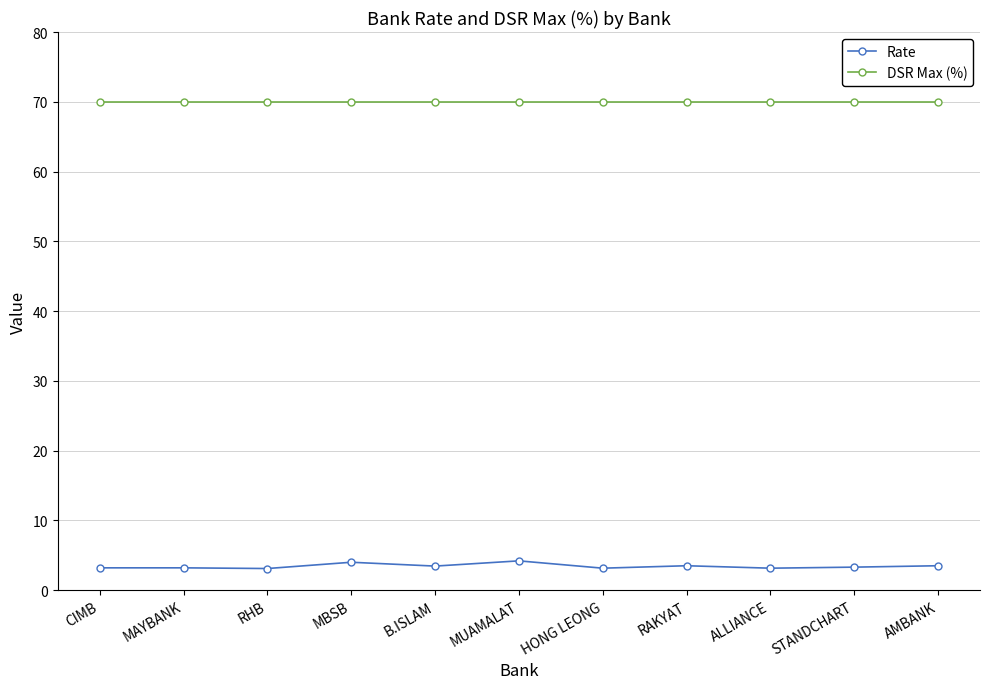

What are all the series names shown in the legend?

Rate, DSR Max (%)